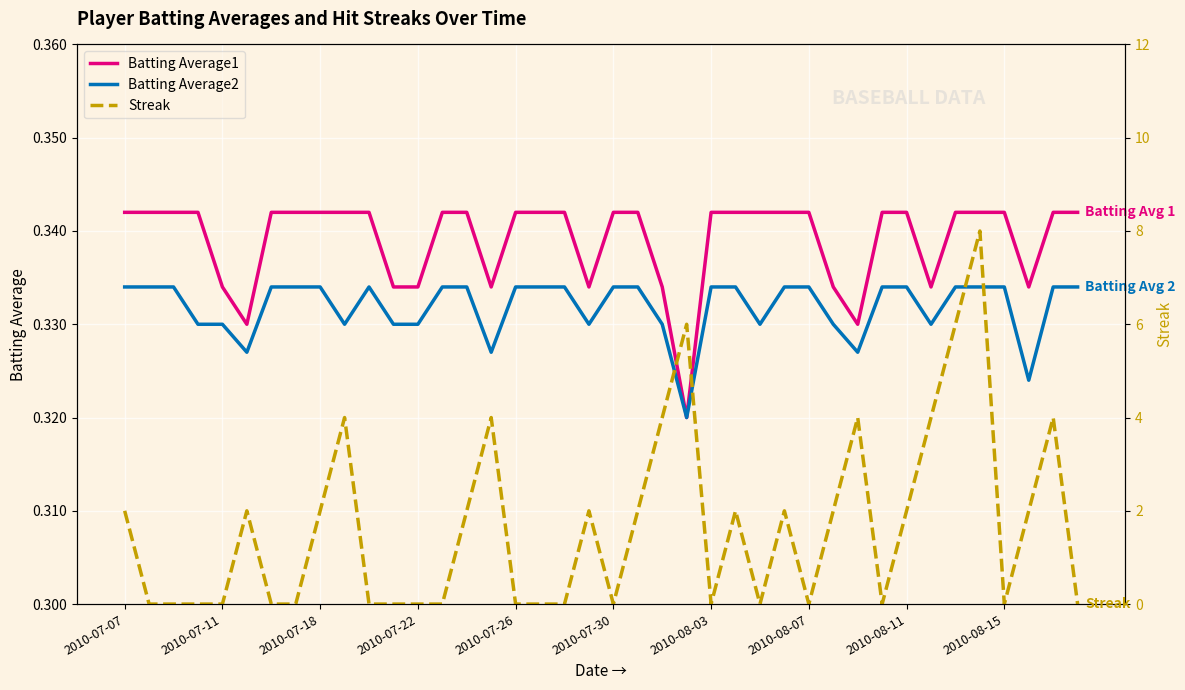

Is the value of Batting Average2 at 2010-07-22 greater than the value of Batting Average1 at 2010-07-11?

No